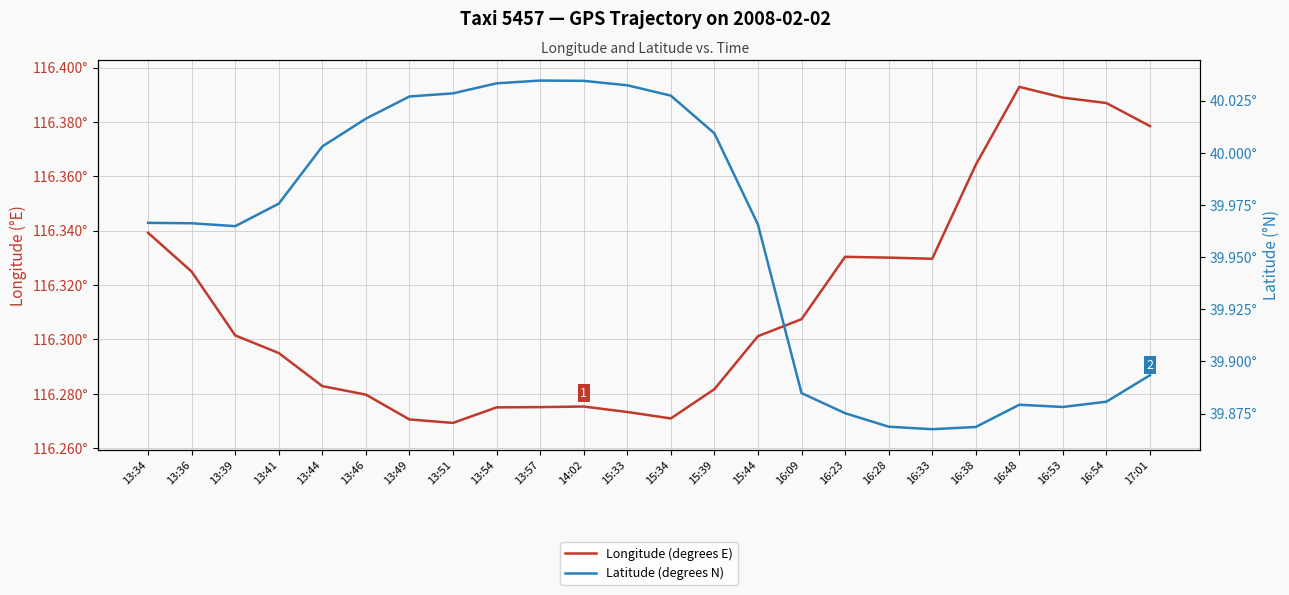

What is the difference between the highest and lowest values at 16:38?

76.5